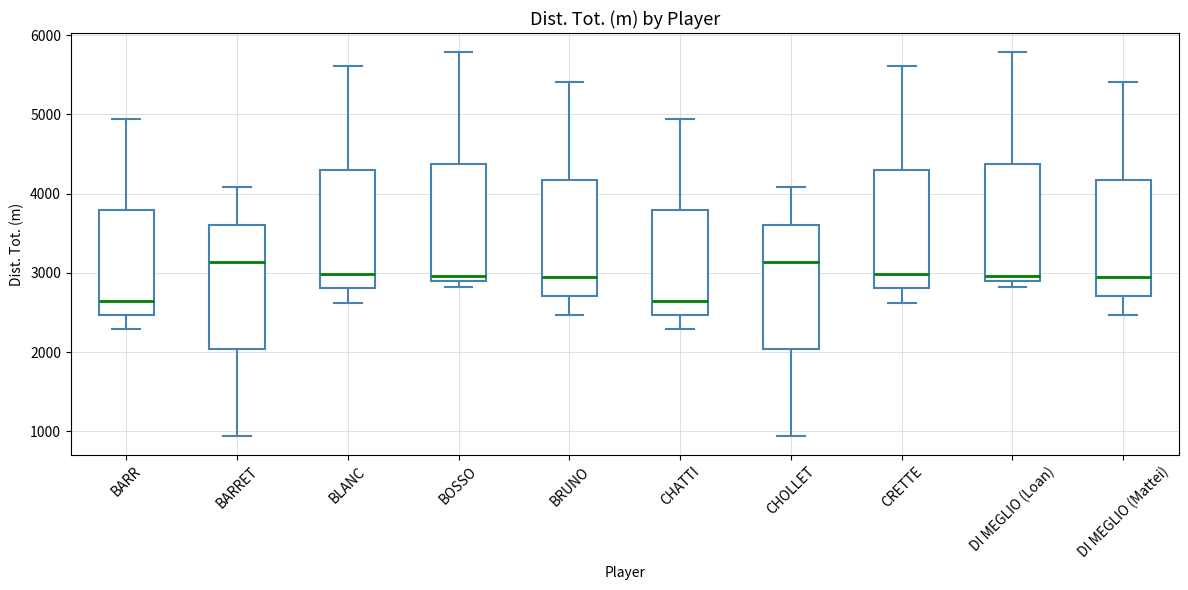

Where is the upper edge of the box for BARRET on the y-axis? The values are not printed on the chart, so give them approximately, as read against the axis.

3600